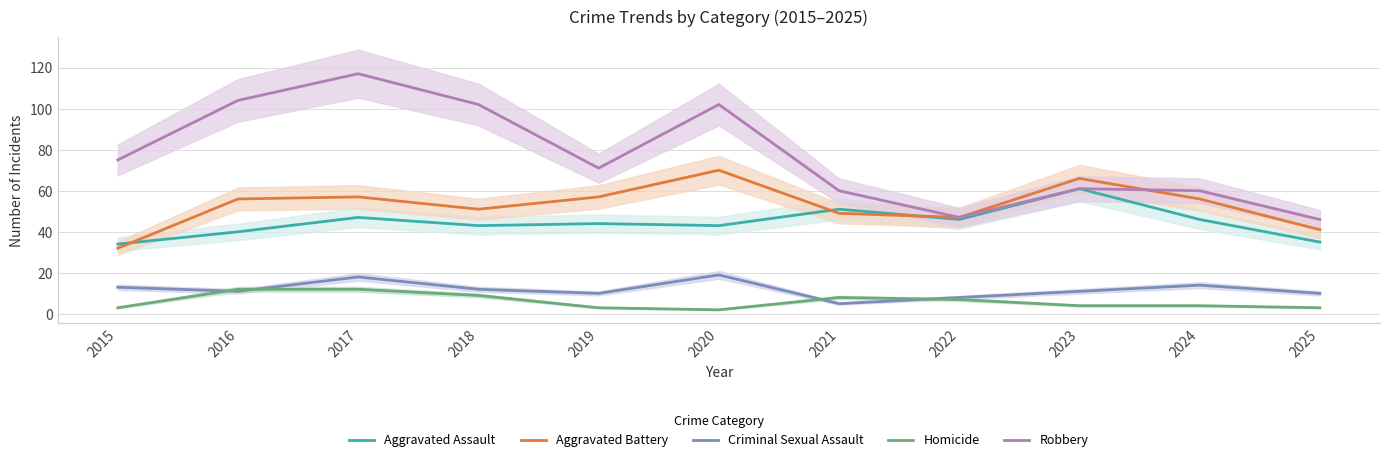

Which series has the widest spread of values?

Robbery